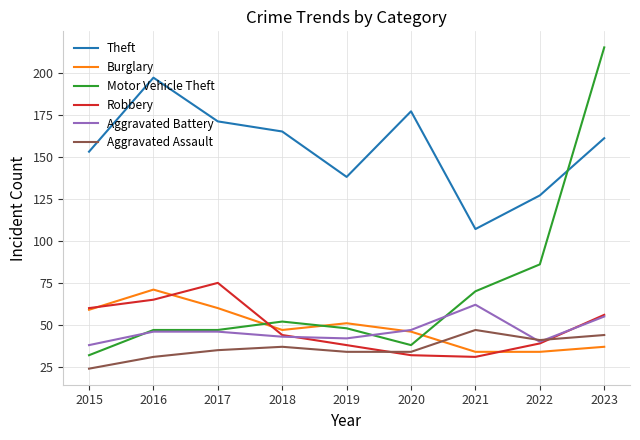

How many lines are shown in the chart?

6